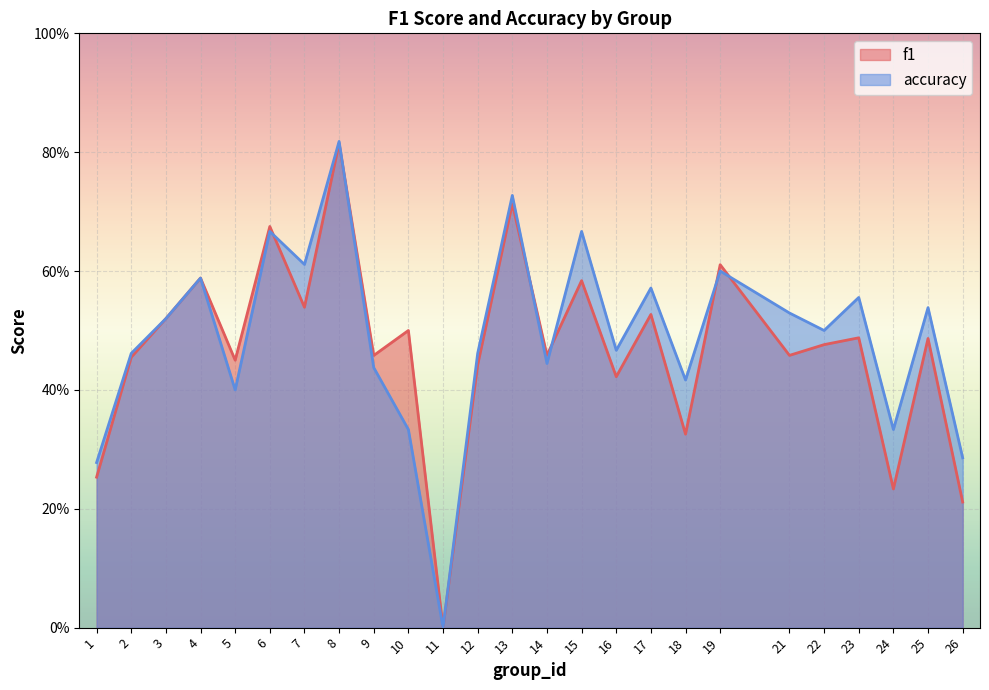

How many values in the accuracy series exceed 0?

24